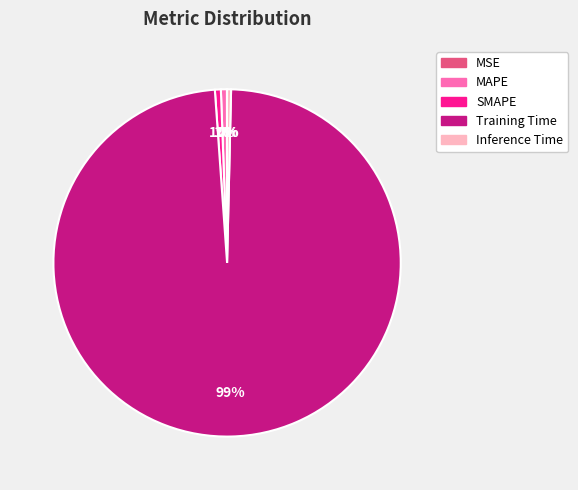

To the nearest percent, what portion does MAPE represent?

1%